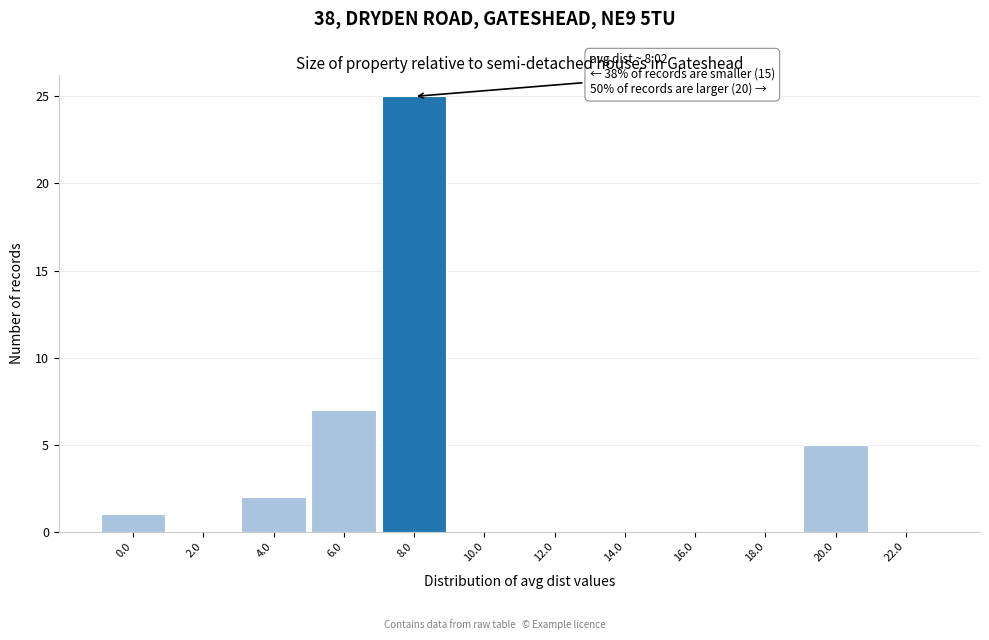

Reading right to left, transcribe all the data shown in this chart.

22.0=0	20.0=5	18.0=0	16.0=0	14.0=0	12.0=0	10.0=0	8.0=25	6.0=7	4.0=2	2.0=0	0.0=1